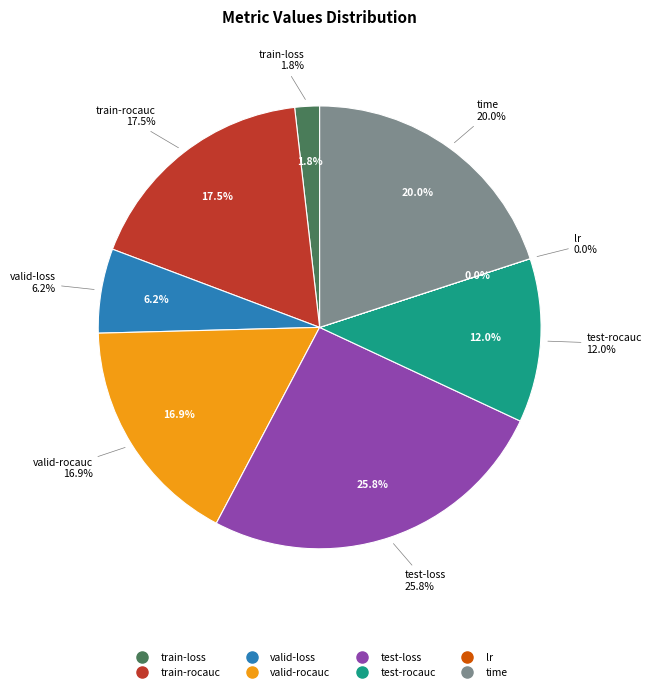

Which slice is the largest?

test-loss